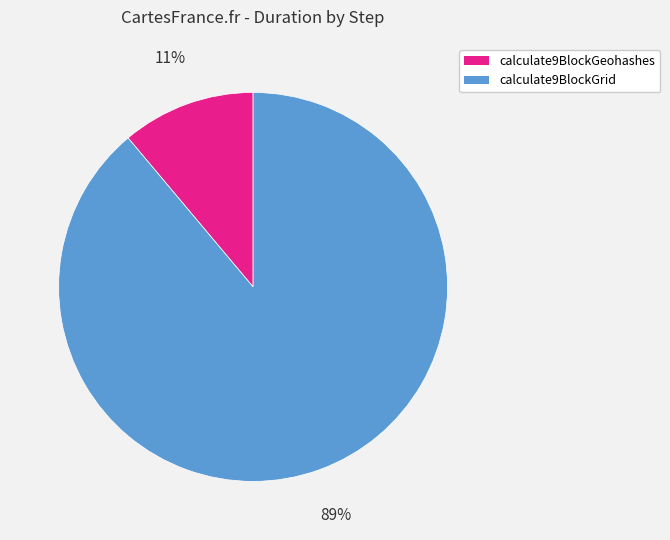

Is there a majority slice in this chart?

Yes